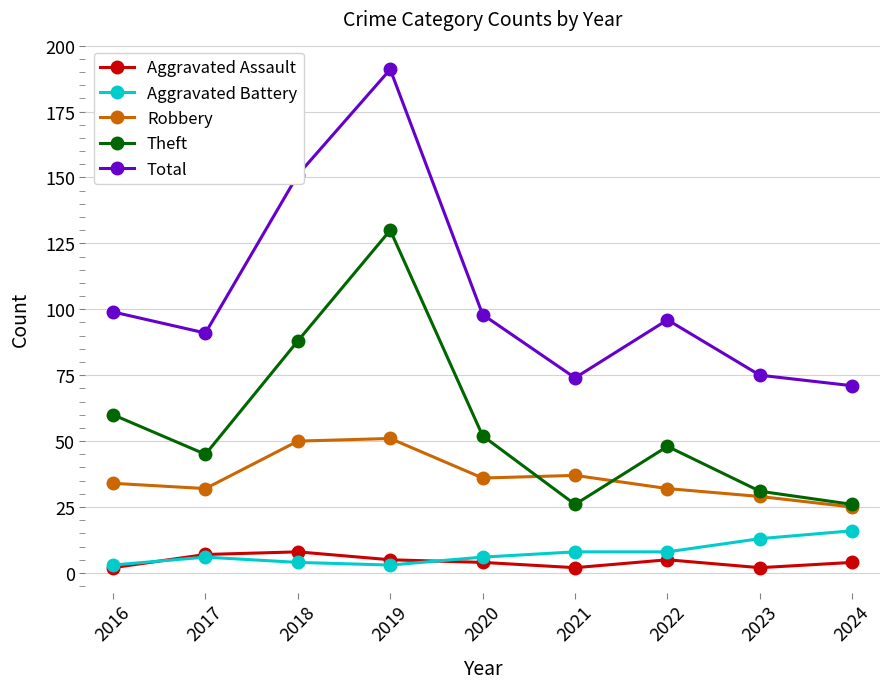

True or false: Theft and Total cross at least once.

False